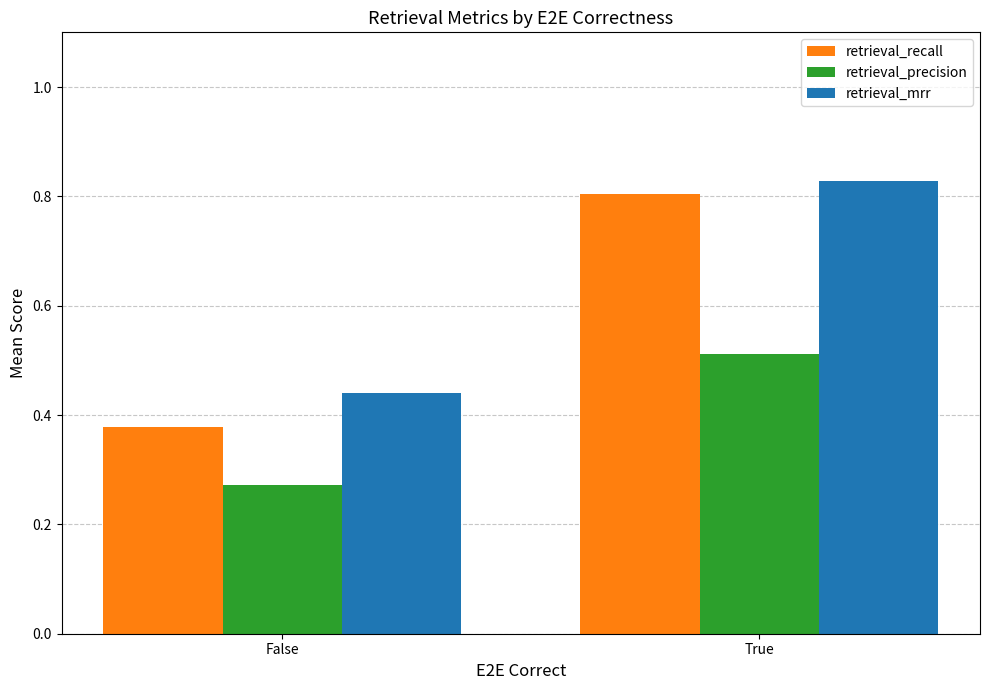

At how many categories does at least one series exceed 0?

2